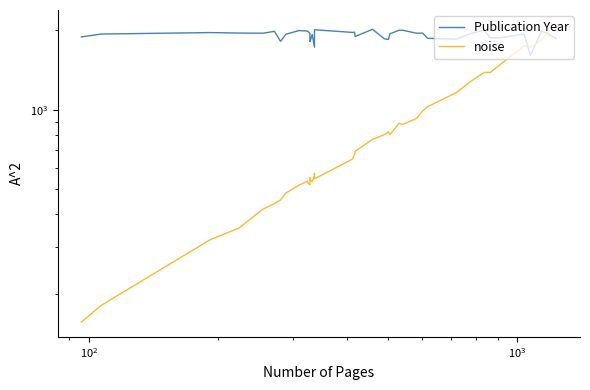

Is the value of Publication Year at 22 greater than the value of noise at 32?

Yes